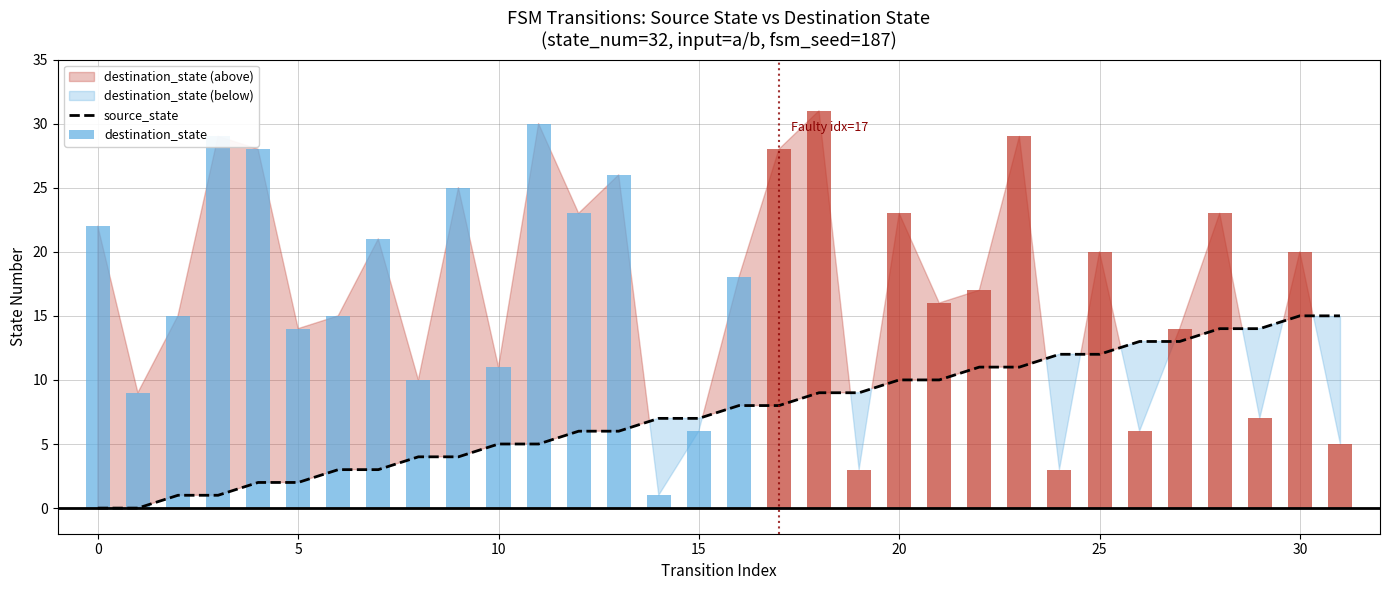

What is the label of the 16th bar from the right?

16